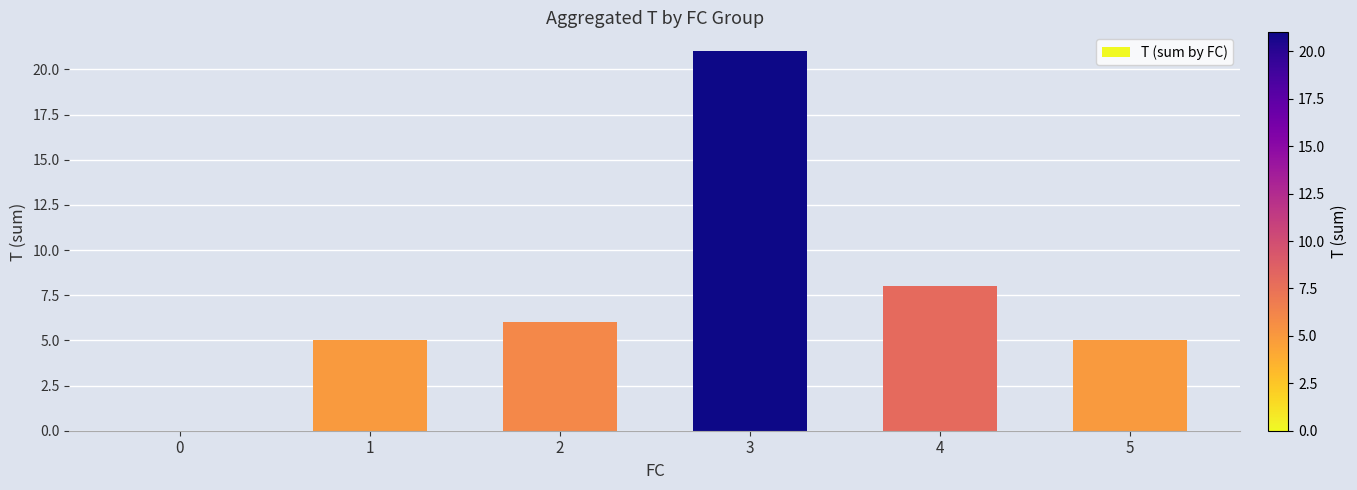

What is the ratio of the value at 5 to the value at 2?

0.8